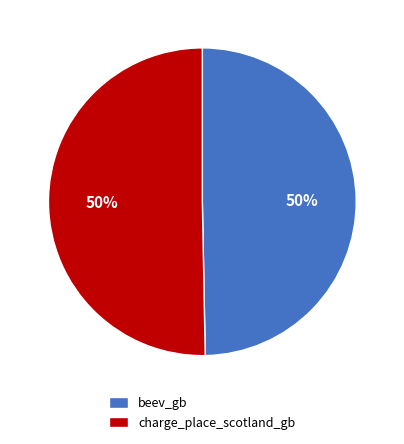

To the nearest percent, what percentage of the pie is charge_place_scotland_gb?

50%